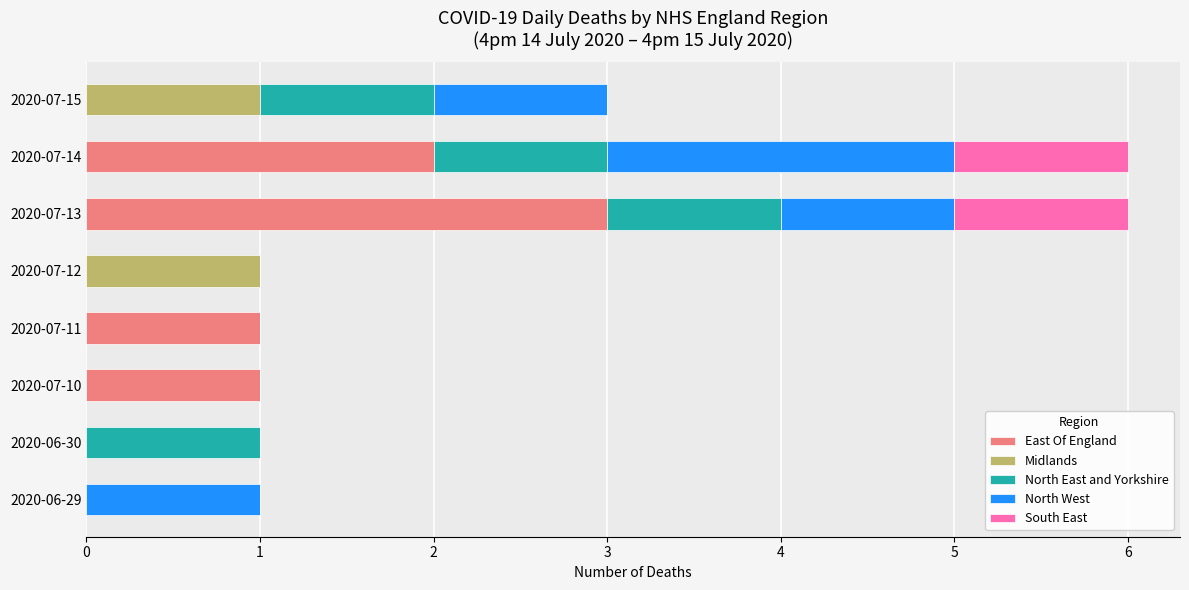

The value of East Of England at 2020-07-12 is 0. True or false?

True